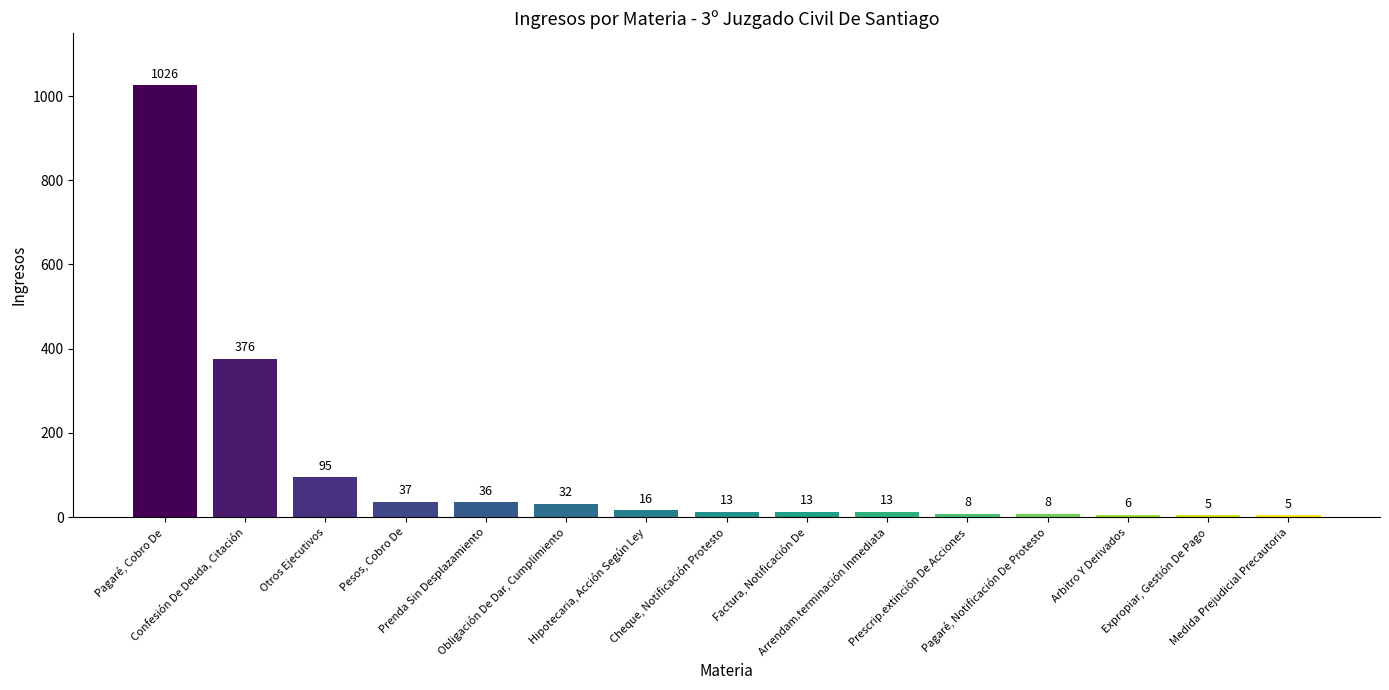

What is the value of the 12th bar from the left?

8